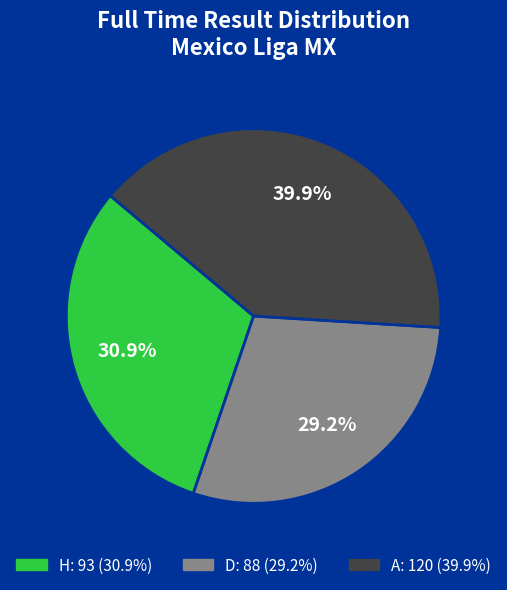

Is there a majority slice in this chart?

No